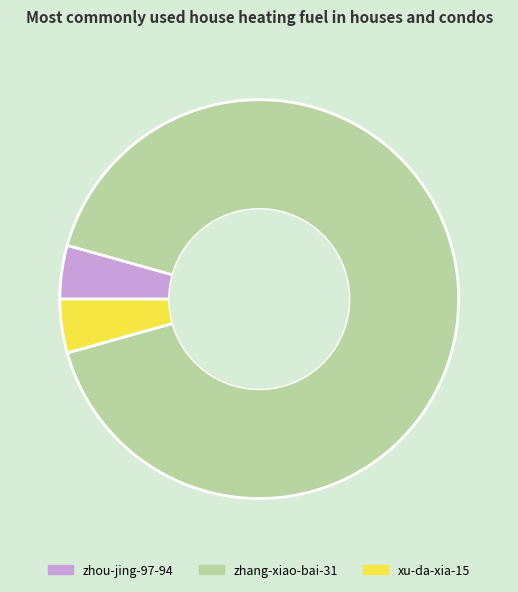

Which has a higher value, zhang-xiao-bai-31 or xu-da-xia-15?

zhang-xiao-bai-31